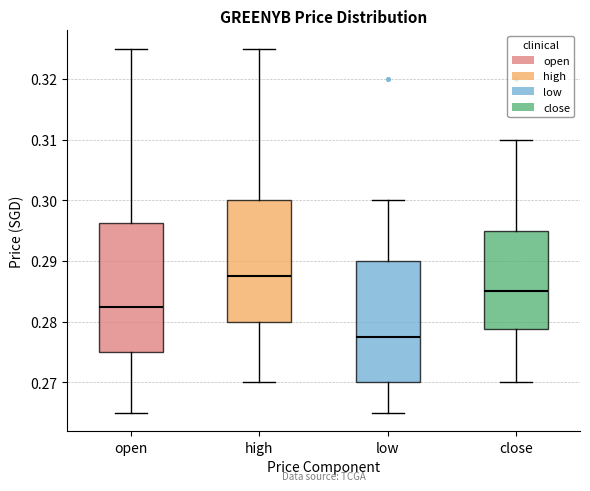

Reading left to right, transcribe this box plot: for each box, give where its median line is, the range the box spans, and where its two whiskers end, as read against the y-axis. The values are not printed on the chart, so give them approximately, as read against the axis.

open: median 0.283, box 0.275 to 0.296, whiskers 0.265 to 0.325
high: median 0.288, box 0.280 to 0.300, whiskers 0.270 to 0.325
low: median 0.278, box 0.270 to 0.290, whiskers 0.265 to 0.300
close: median 0.285, box 0.279 to 0.295, whiskers 0.270 to 0.310